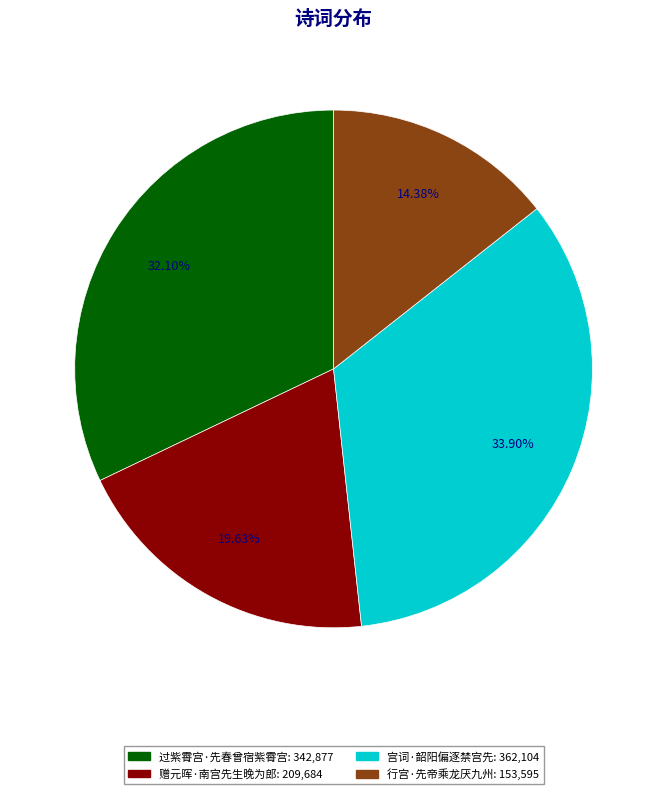

To the nearest percent, what is the average slice percentage?

25%